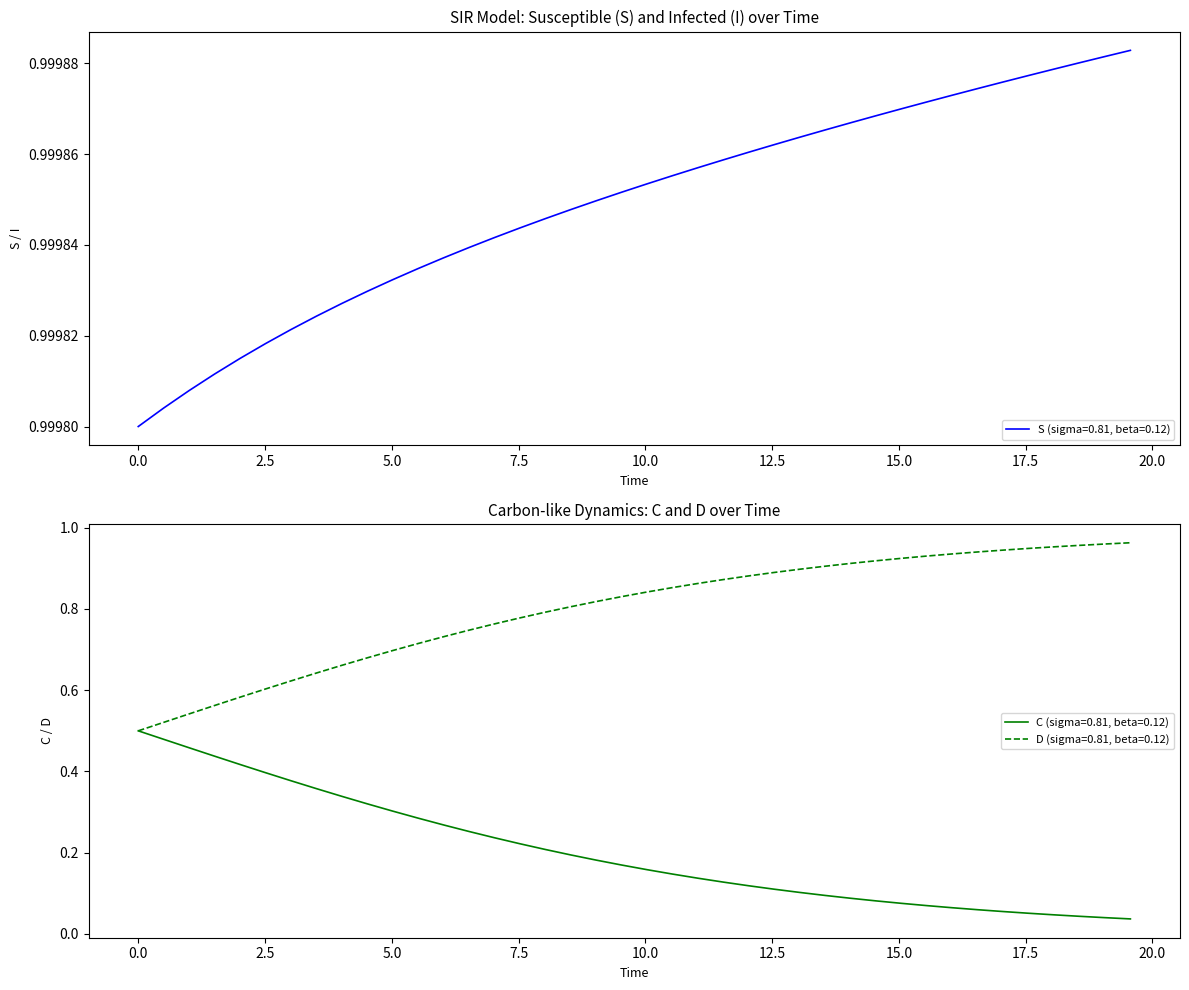

True or false: C has more than 2 points higher than both neighbors.

False